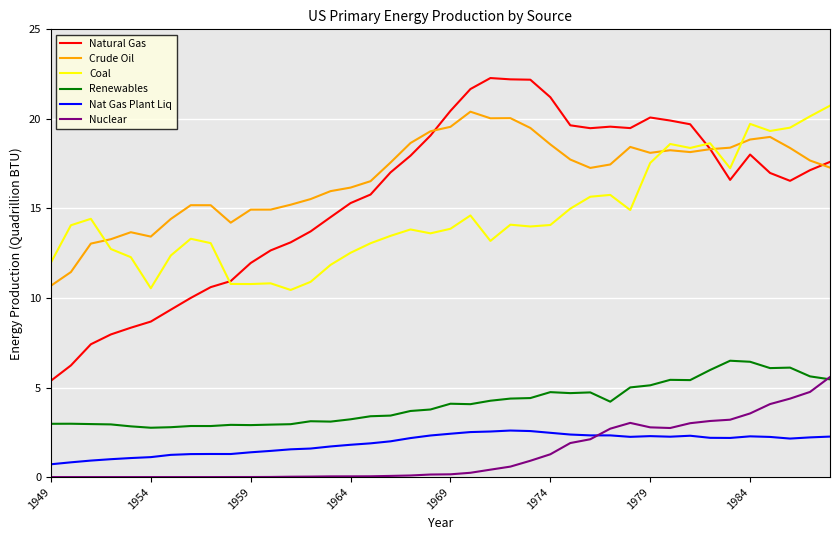

True or false: Crude Oil and Nat Gas Plant Liq intersect in this chart.

False